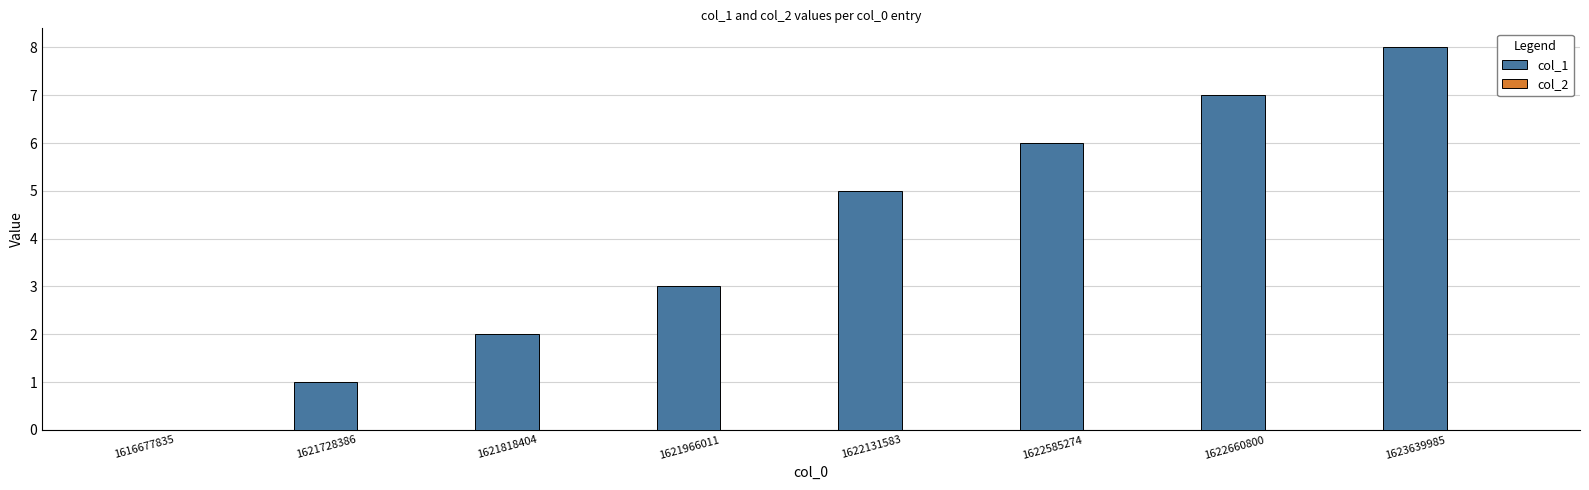

Reading left to right, extract all data points from this chart.

1616677835=0	1621728386=1	1621818404=2	1621966011=3	1622131583=5	1622585274=6	1622660800=7	1623639985=8